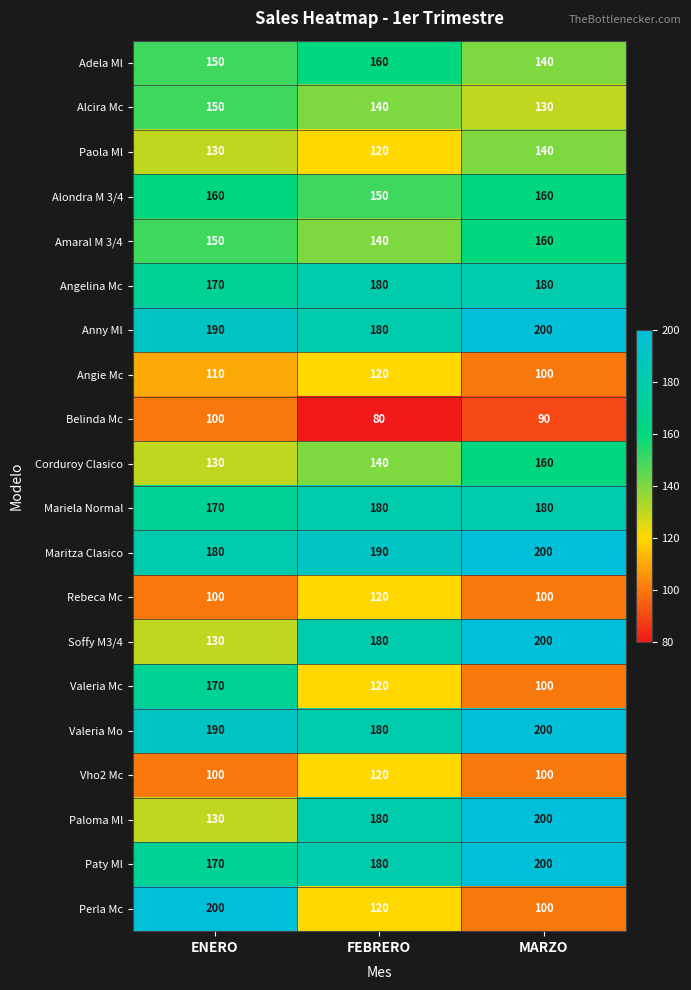

True or false: Rebeca Mc has a value of 100 at MARZO.

True